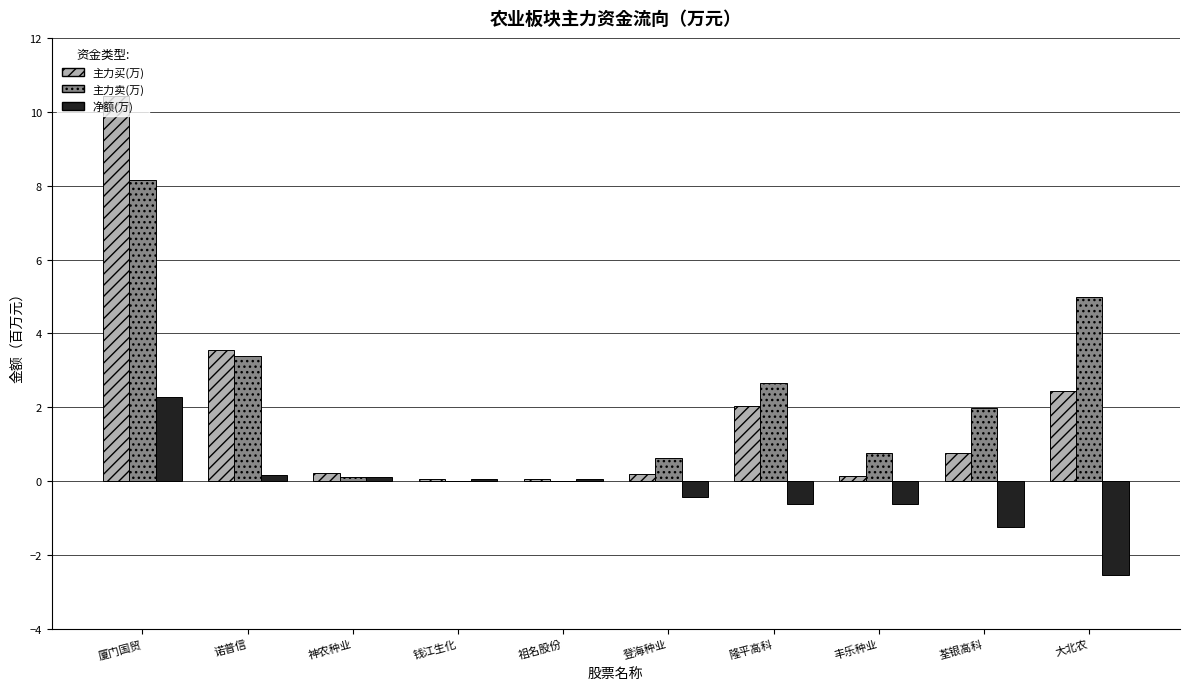

What is the maximum value shown in the chart?

10.4